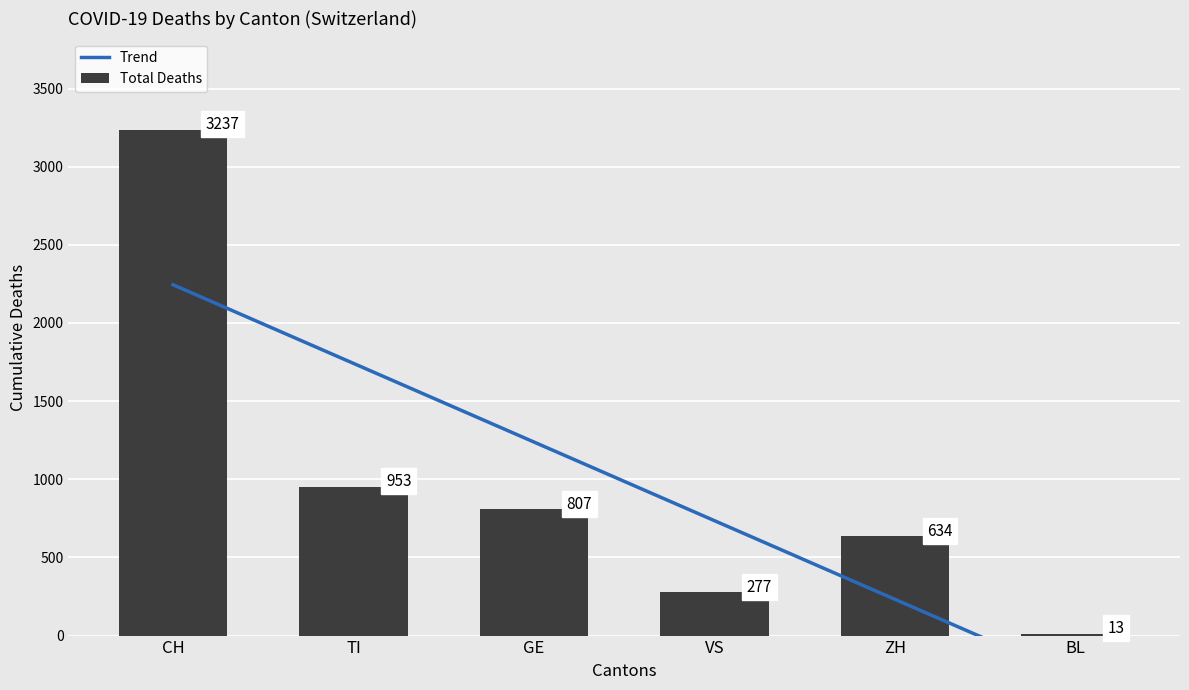

Which series has the largest total across all categories?

Total Deaths